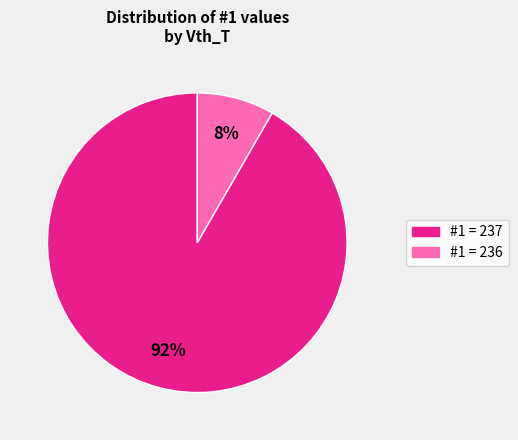

Does any single category account for the majority?

Yes